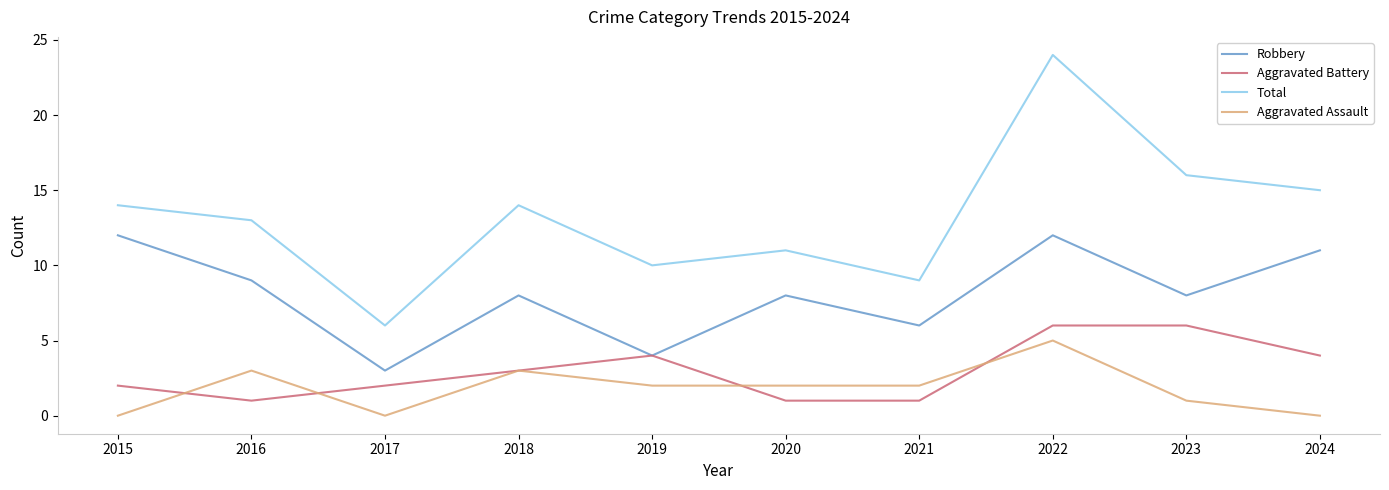

Reading right to left, extract all data points from this chart.

Robbery: 11	8	12	6	8	4	8	3	9	12
Aggravated Battery: 4	6	6	1	1	4	3	2	1	2
Total: 15	16	24	9	11	10	14	6	13	14
Aggravated Assault: 0	1	5	2	2	2	3	0	3	0